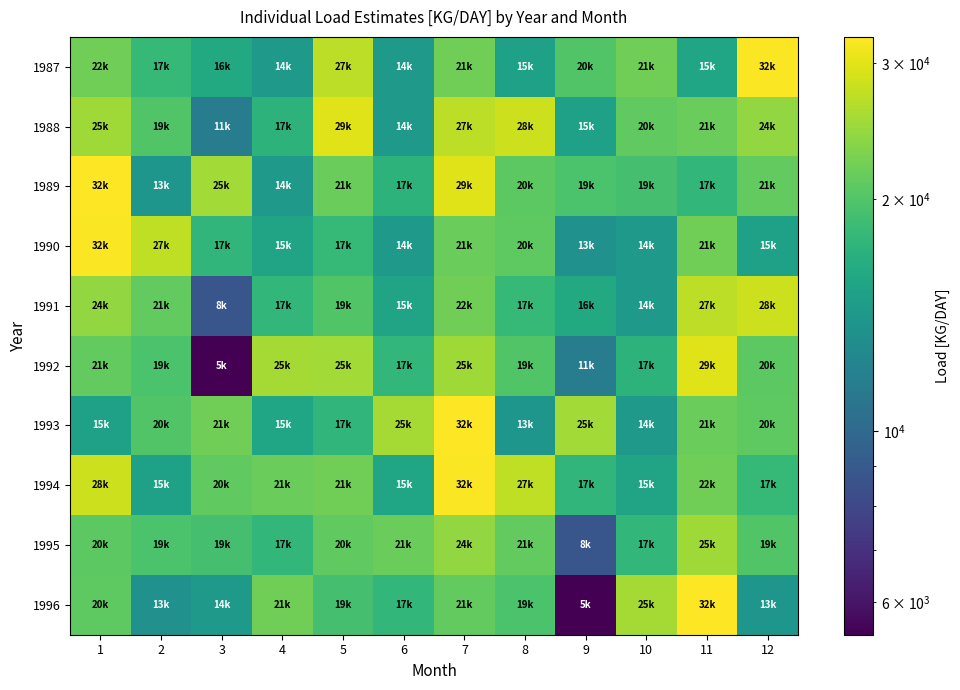

Reading left to right, extract all data points from this chart.

1987: 1=22099	2=17984	3=16090	4=14152	5=27246	6=14198	7=21955	8=15089	9=20022	10=21998	11=15573	12=32220
1988: 1=25118	2=19937	3=11582	4=17272	5=29787	6=14152	7=27246	8=28229	9=15106	10=20974	11=21617	12=24326
1989: 1=32446	2=13881	3=25243	4=14216	5=21534	6=17272	7=29787	8=20744	9=19634	10=19130	11=17761	12=21124
1990: 1=32220	2=27315	3=17643	4=15394	5=17984	6=14216	7=21534	8=20818	9=13451	10=14198	11=21955	12=15089
1991: 1=24326	2=21099	3=8746	4=17719	5=19937	6=15394	7=22099	8=17984	9=16090	10=14152	11=27246	12=28229
1992: 1=21124	2=19618	3=5440	4=25442	5=25243	6=17719	7=25118	8=19937	9=11582	10=17272	11=29787	12=20744
1993: 1=15089	2=20022	3=21998	4=15573	5=17643	6=25442	7=32446	8=13881	9=25243	10=14216	11=21534	12=20818
1994: 1=28229	2=15106	3=20974	4=21617	5=21998	6=15573	7=32220	8=27315	9=17643	10=15394	11=22099	12=17984
1995: 1=20744	2=19634	3=19130	4=17761	5=20974	6=21617	7=24326	8=21099	9=8746	10=17719	11=25118	12=19937
1996: 1=20818	2=13451	3=14198	4=21955	5=19130	6=17761	7=21124	8=19618	9=5440	10=25442	11=32446	12=13881